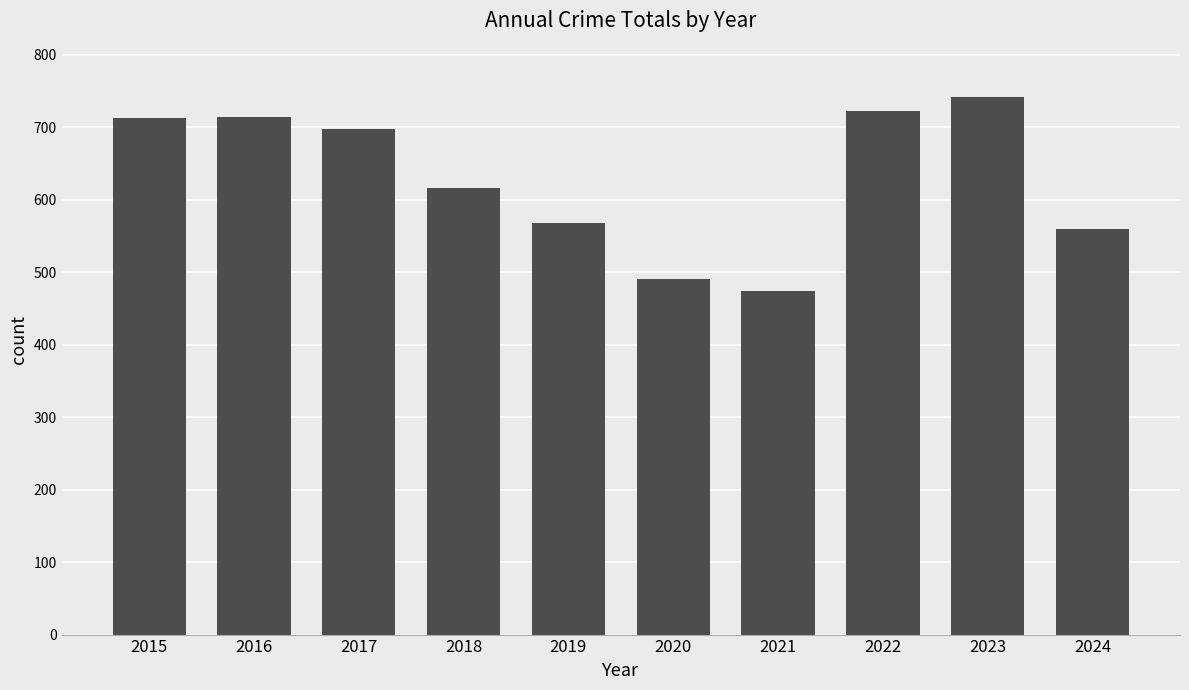

What is the difference between the second highest and second lowest values?

231